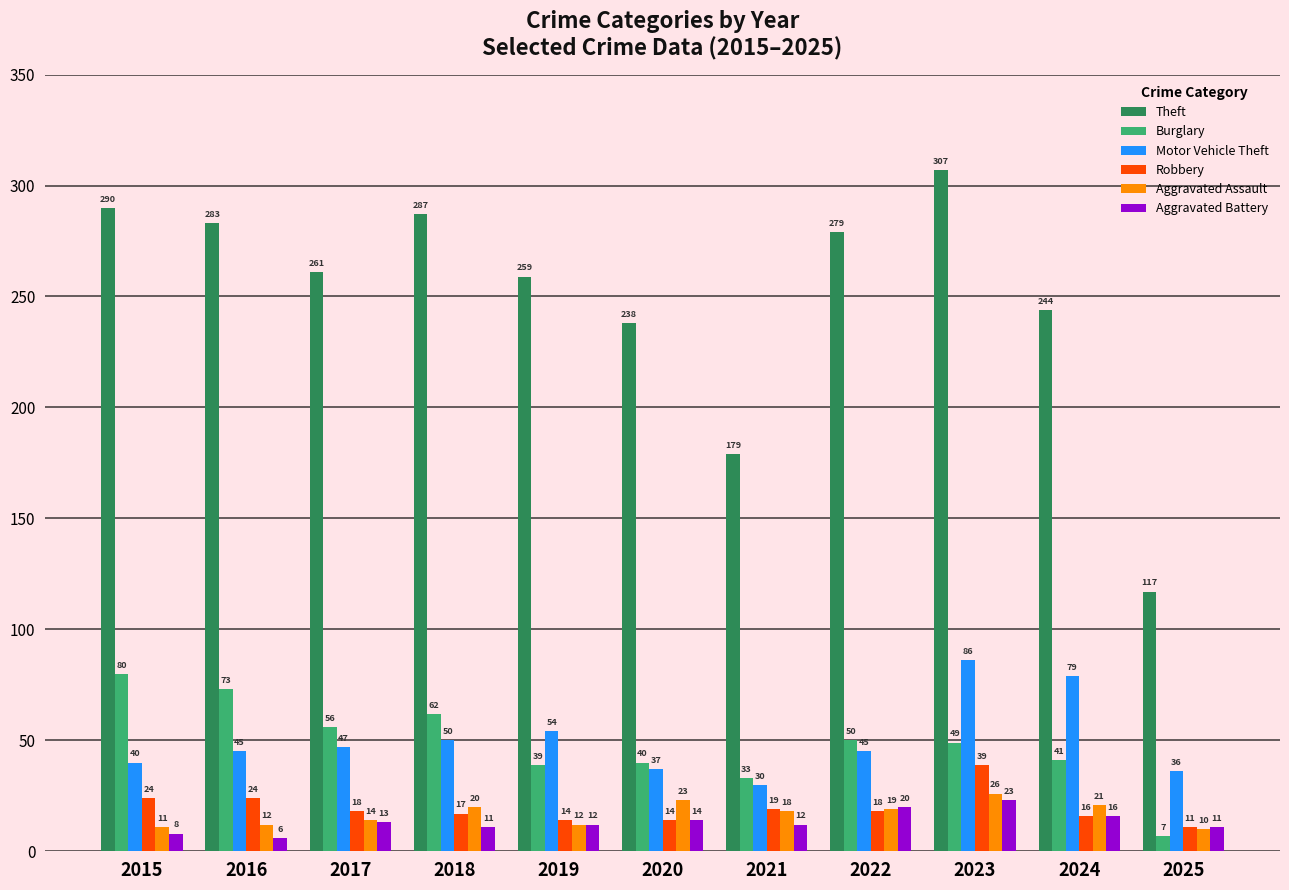

What is the sum of all Aggravated Battery values?

146